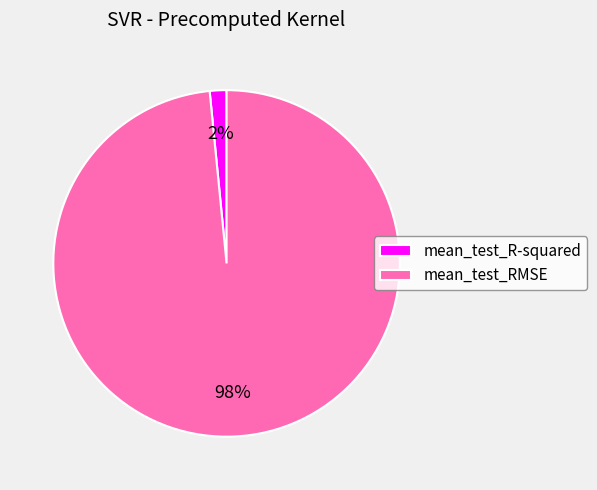

Between mean_test_R-squared and mean_test_RMSE, which is larger?

mean_test_RMSE